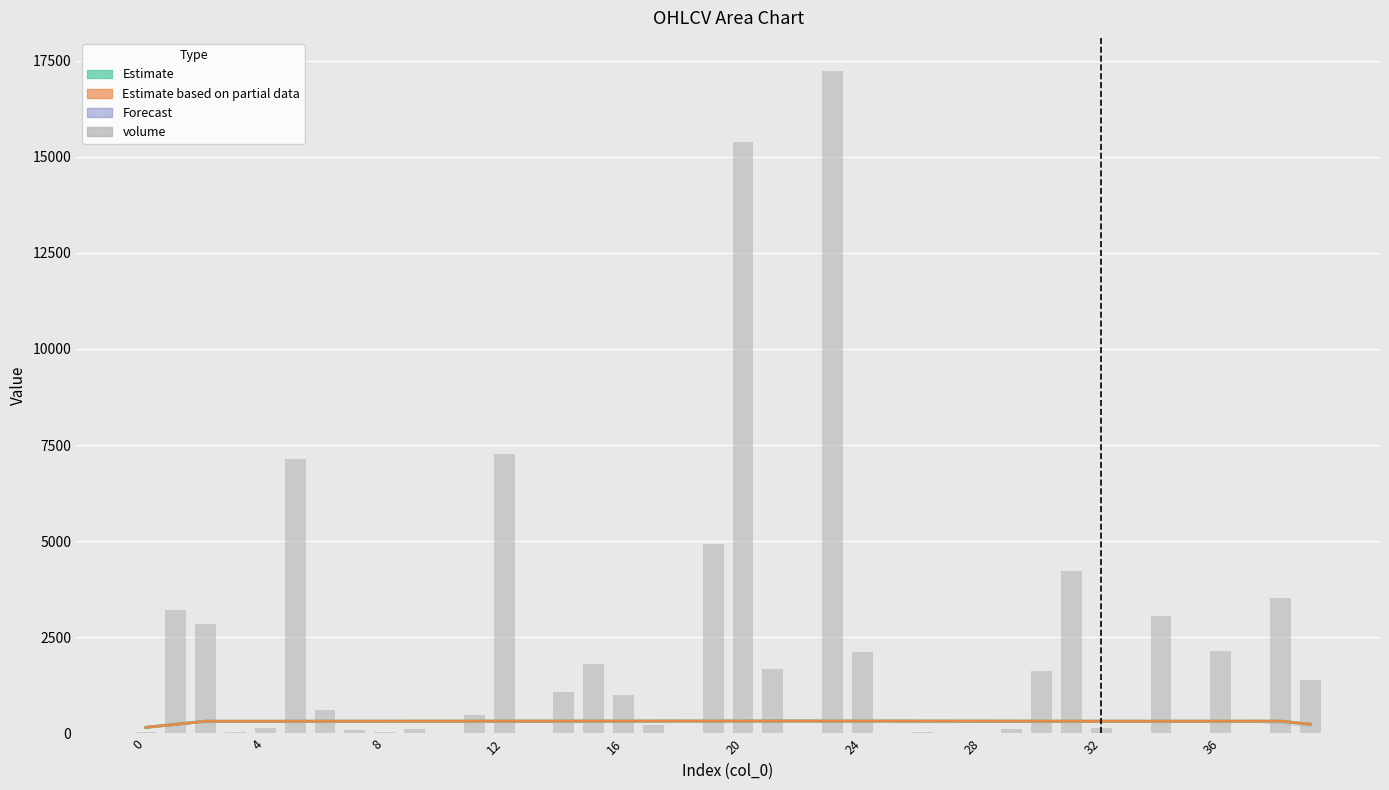

How many groups of bars are there?

40